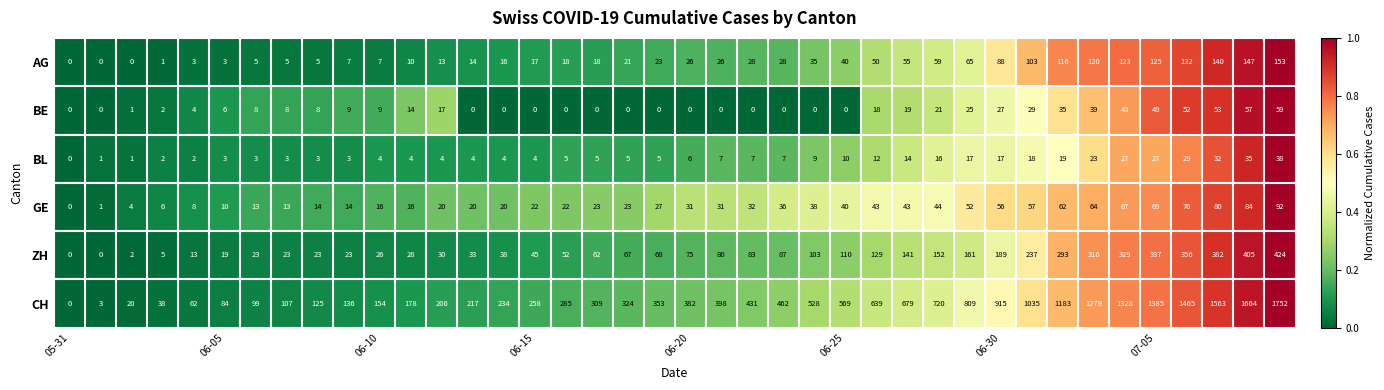

Which series has the largest total across all categories?

CH